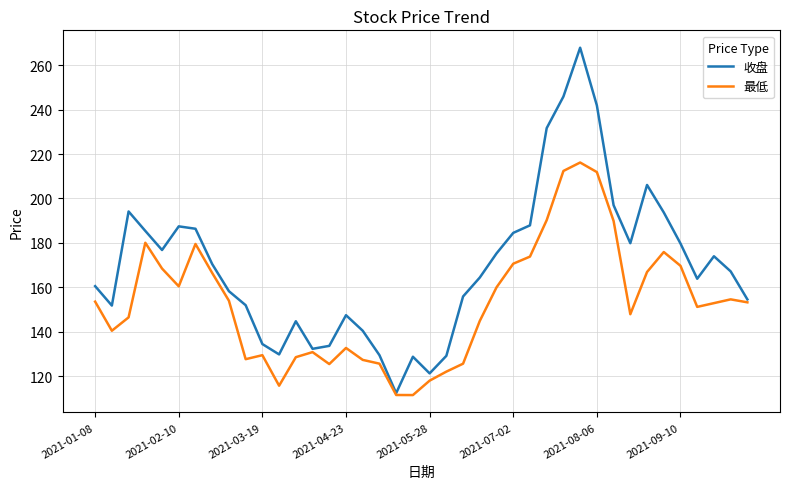

What are all the series names shown in the legend?

收盘, 最低